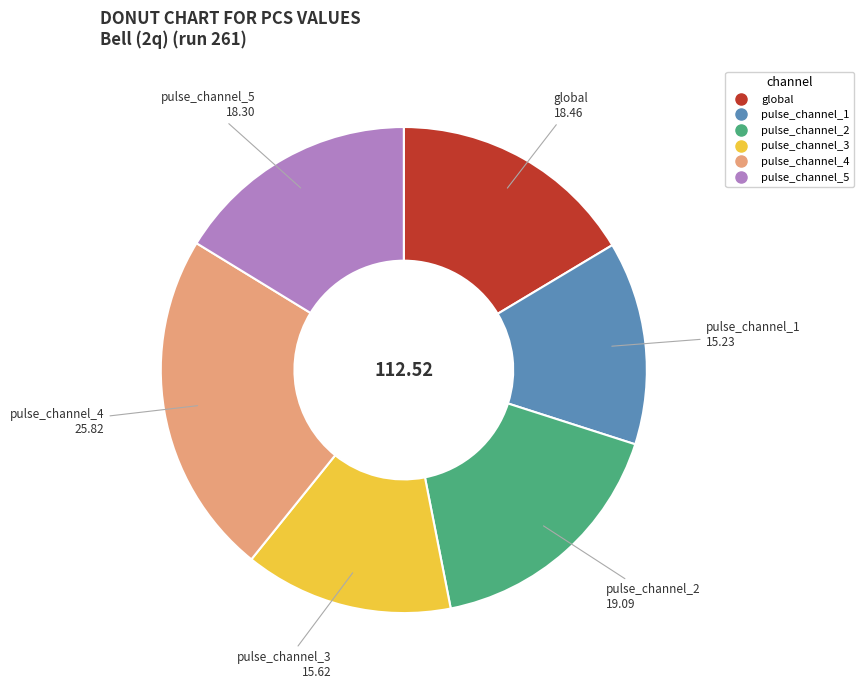

Is there any slice that represents more than half of the pie?

No